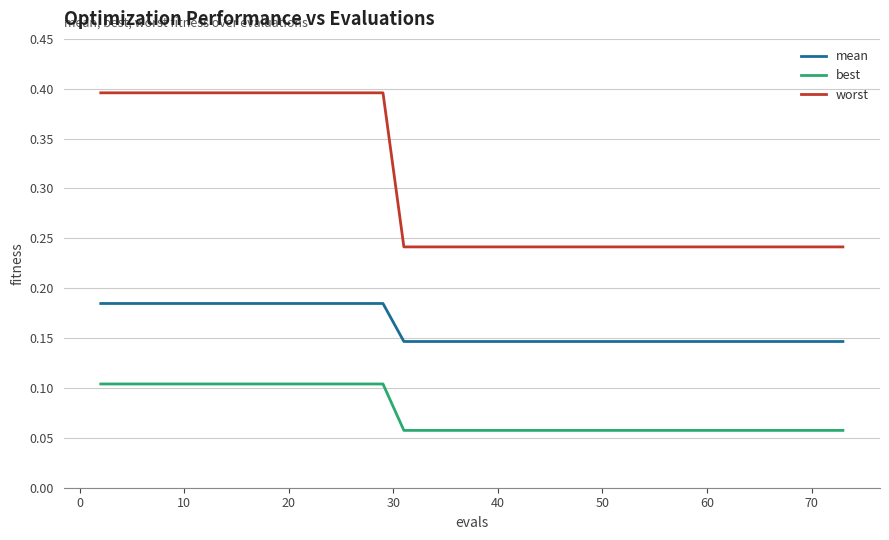

True or false: mean and best intersect in this chart.

False